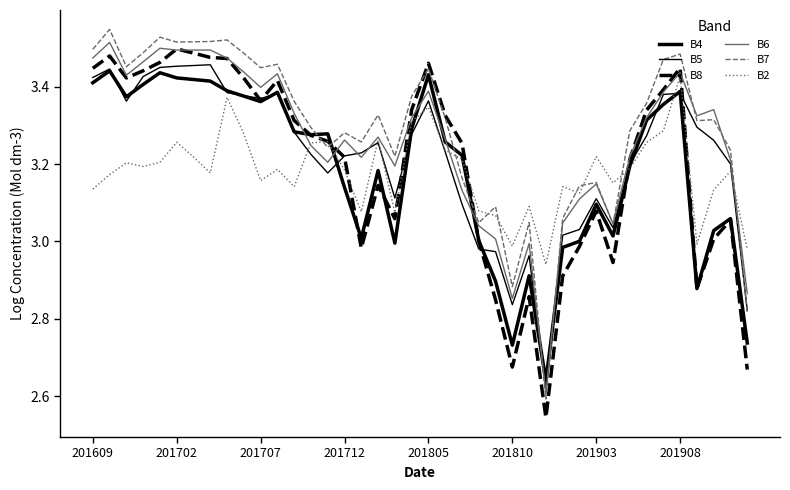

At which category does B5 reach its first local peak?

201702